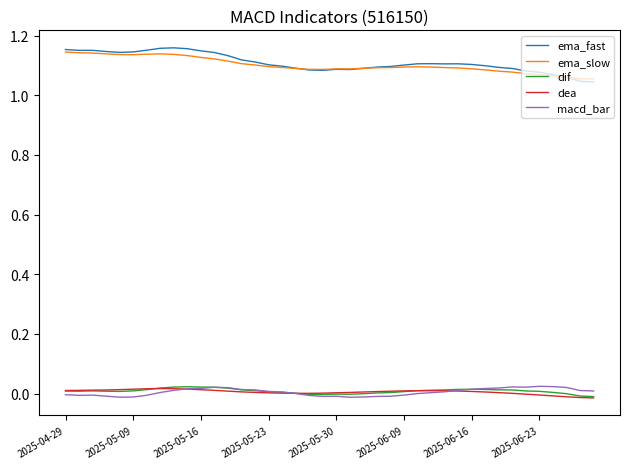

True or false: dea and ema_slow intersect in this chart.

False